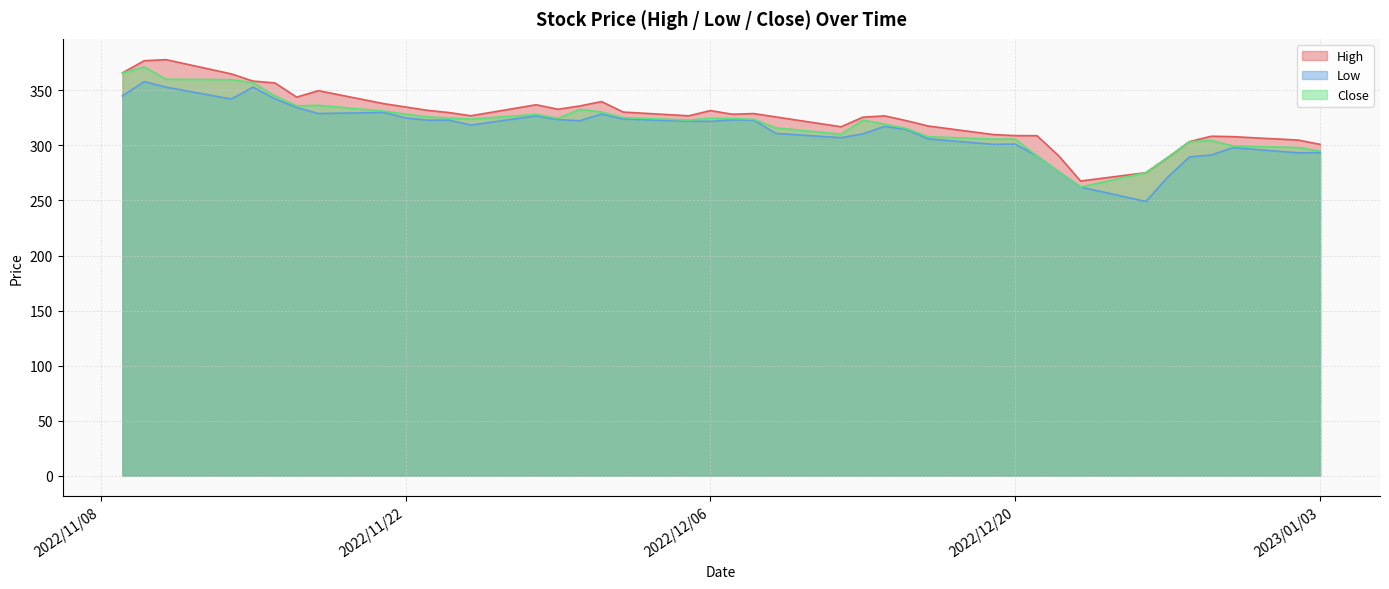

What is the lowest value of the Low series?

249.1